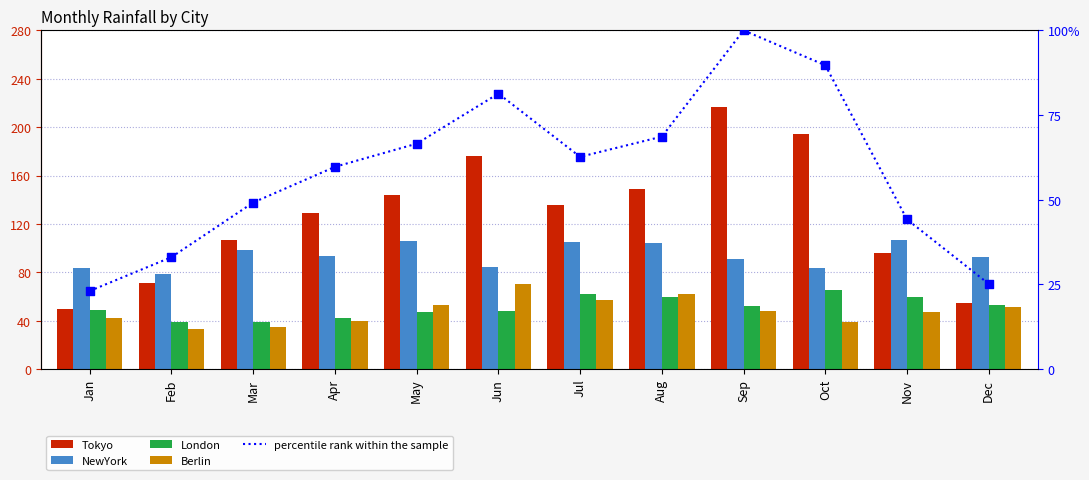

At which category is the sum across all series the highest?

Sep